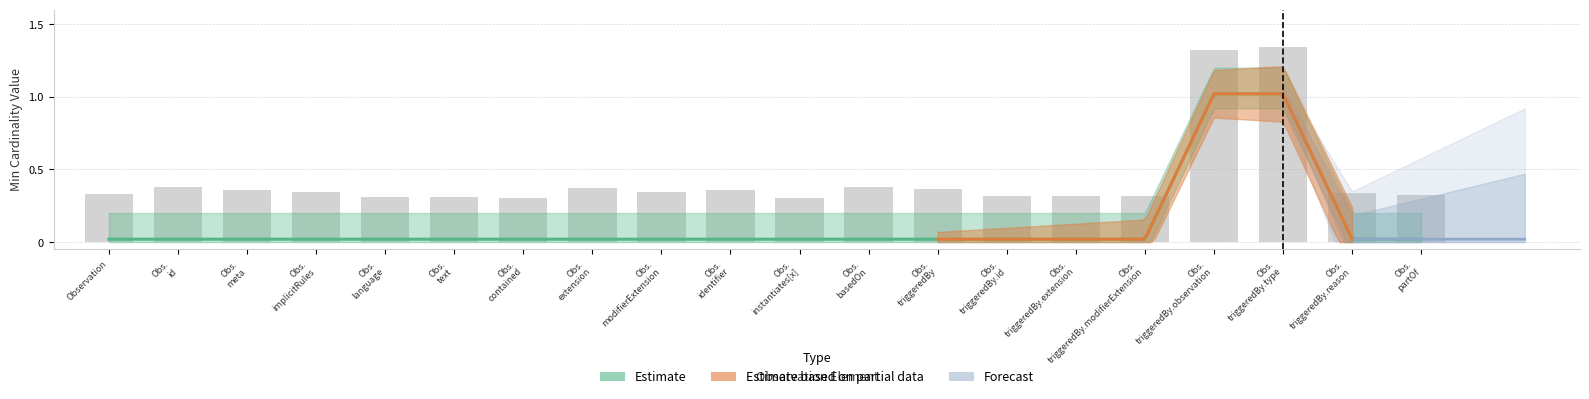

What is the difference between the maximum and minimum values?

1.0